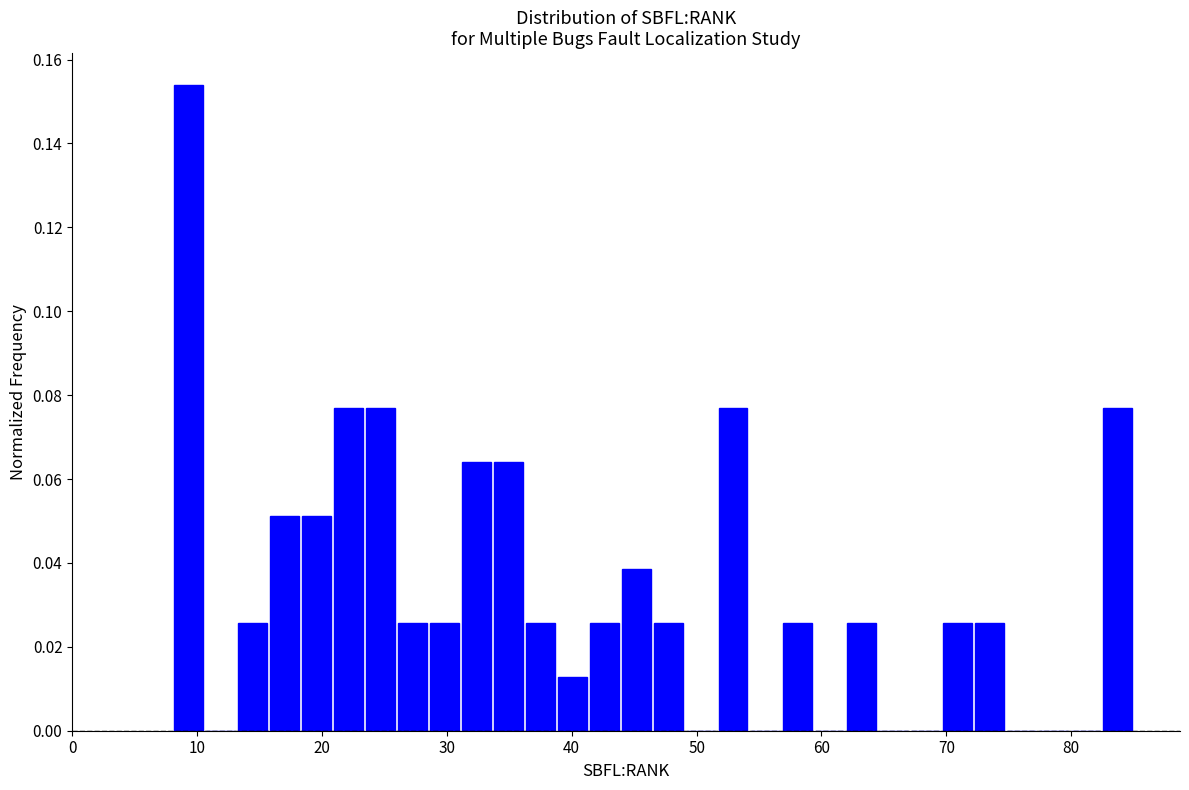

Around what value on the x-axis is the tallest bar? Give the approximate position of its centre, as read against the axis.

9